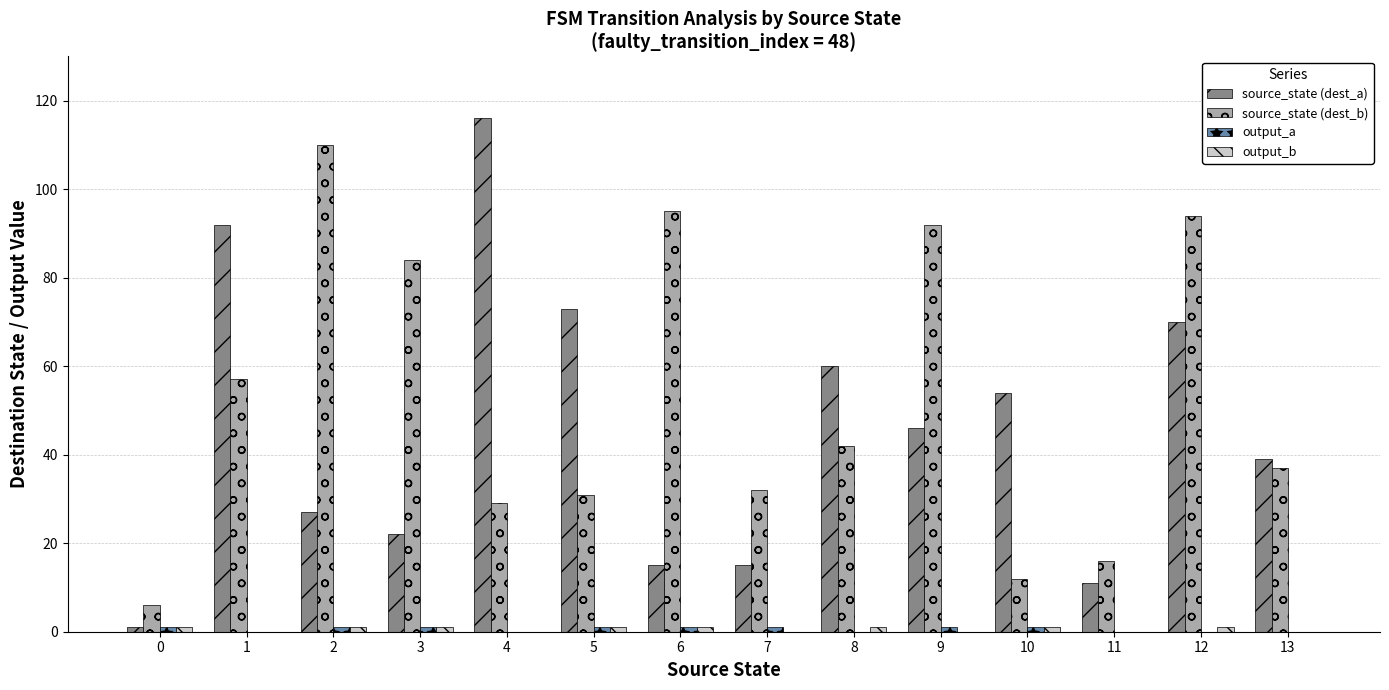

Which series changed the most between 5 and 11?

source_state (dest_a)